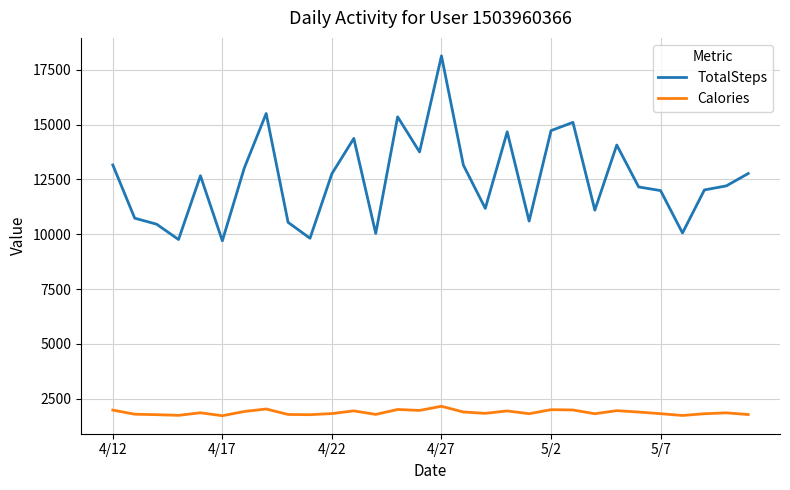

Which series has the largest total across all categories?

TotalSteps